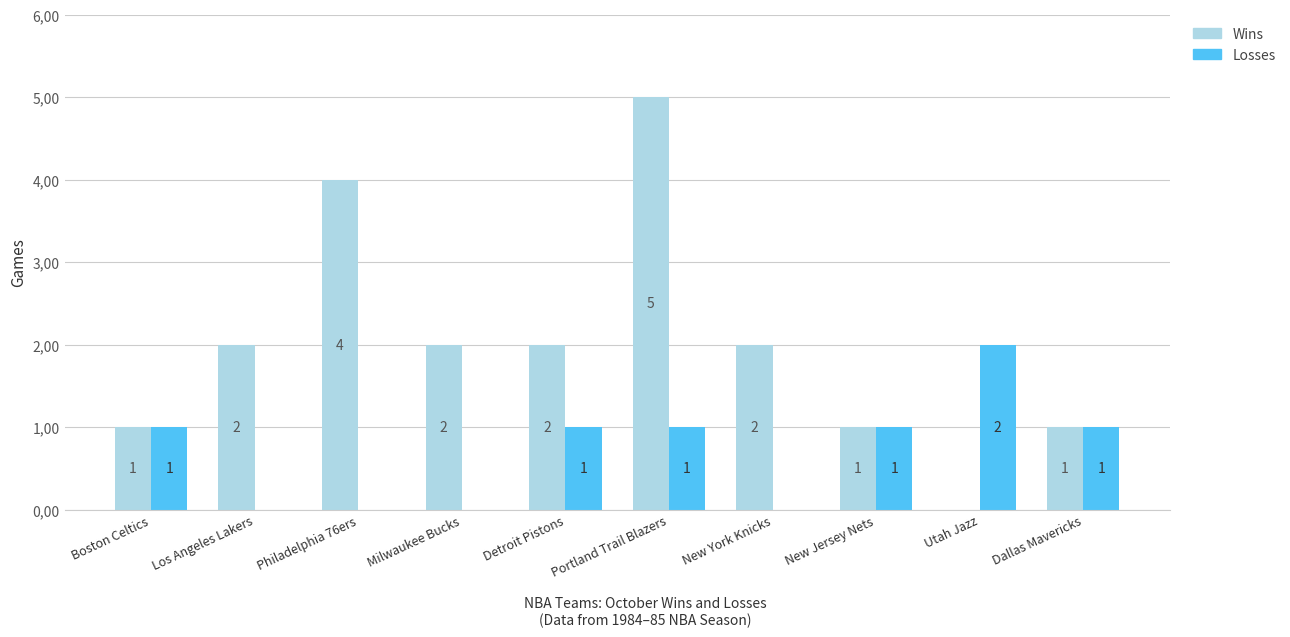

True or false: Wins has a value of 1 at Boston Celtics.

True